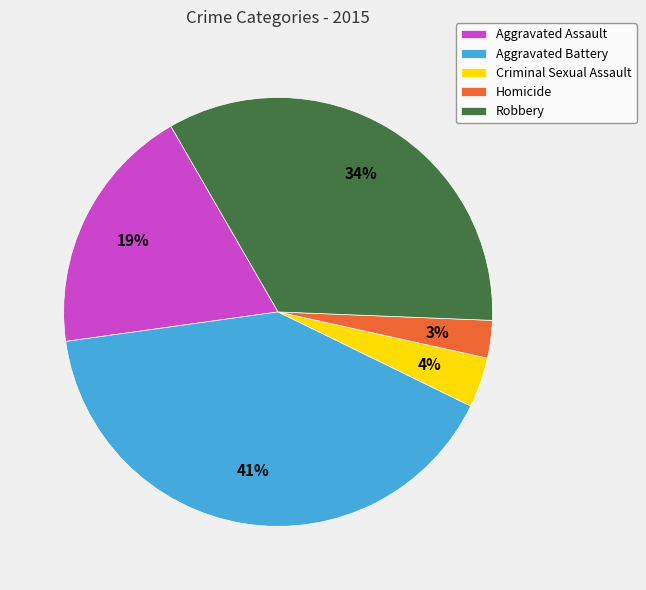

To the nearest percent, what portion does Homicide represent?

3%